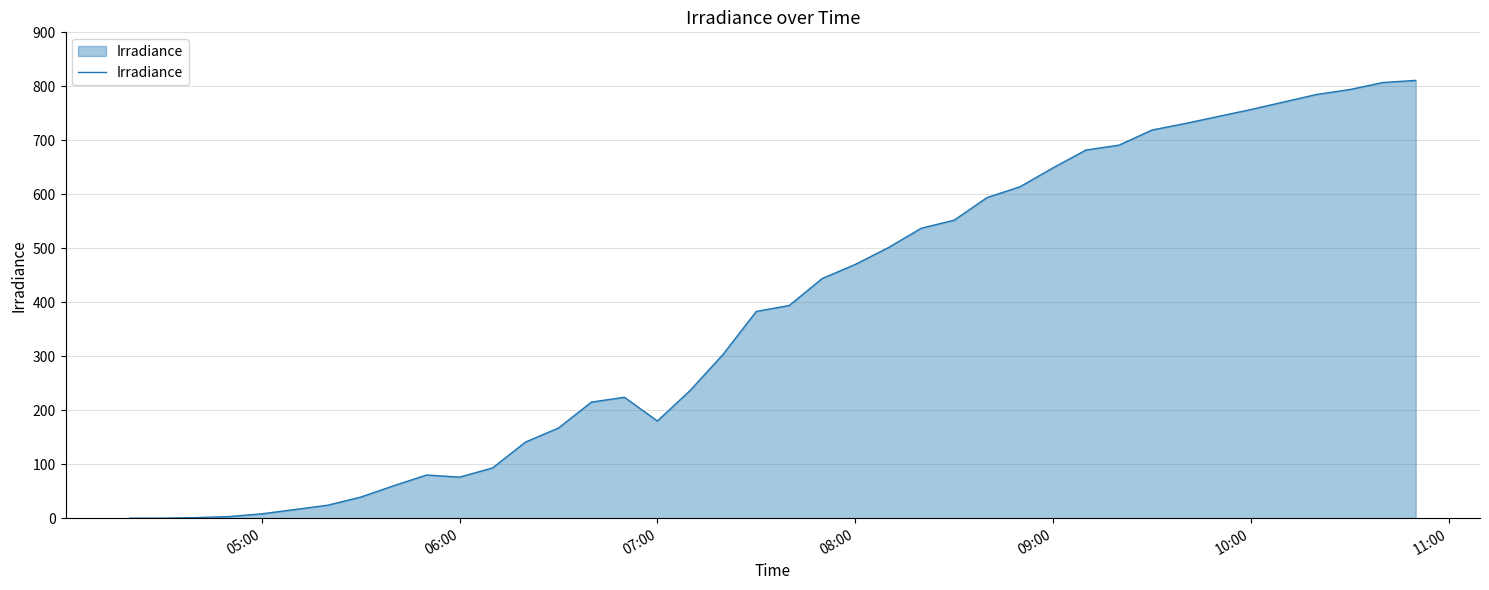

What is the maximum value shown in the chart?

811